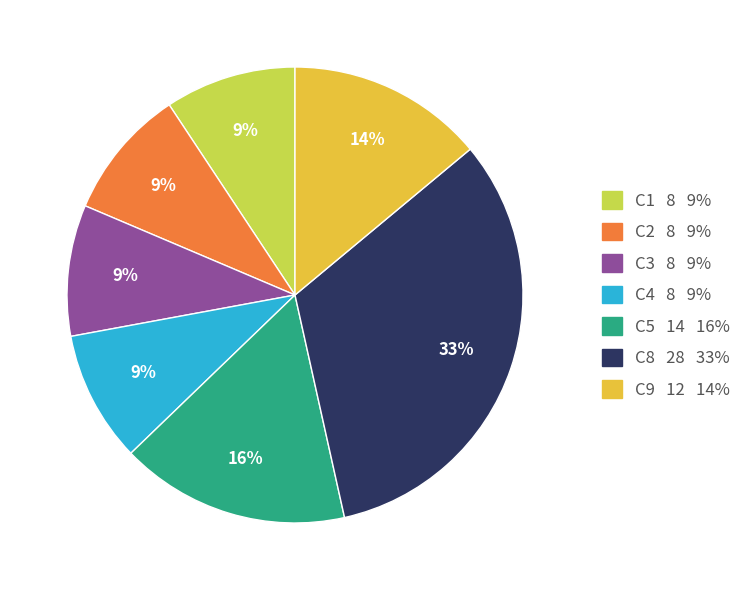

How many segments does this pie chart have?

7